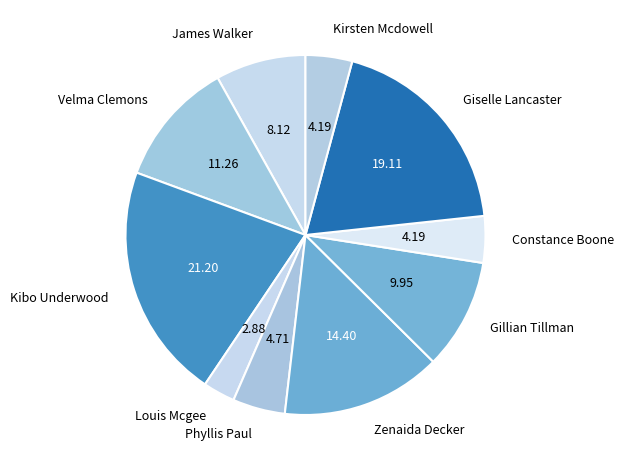

True or false: Zenaida Decker accounts for 14% of the total.

True